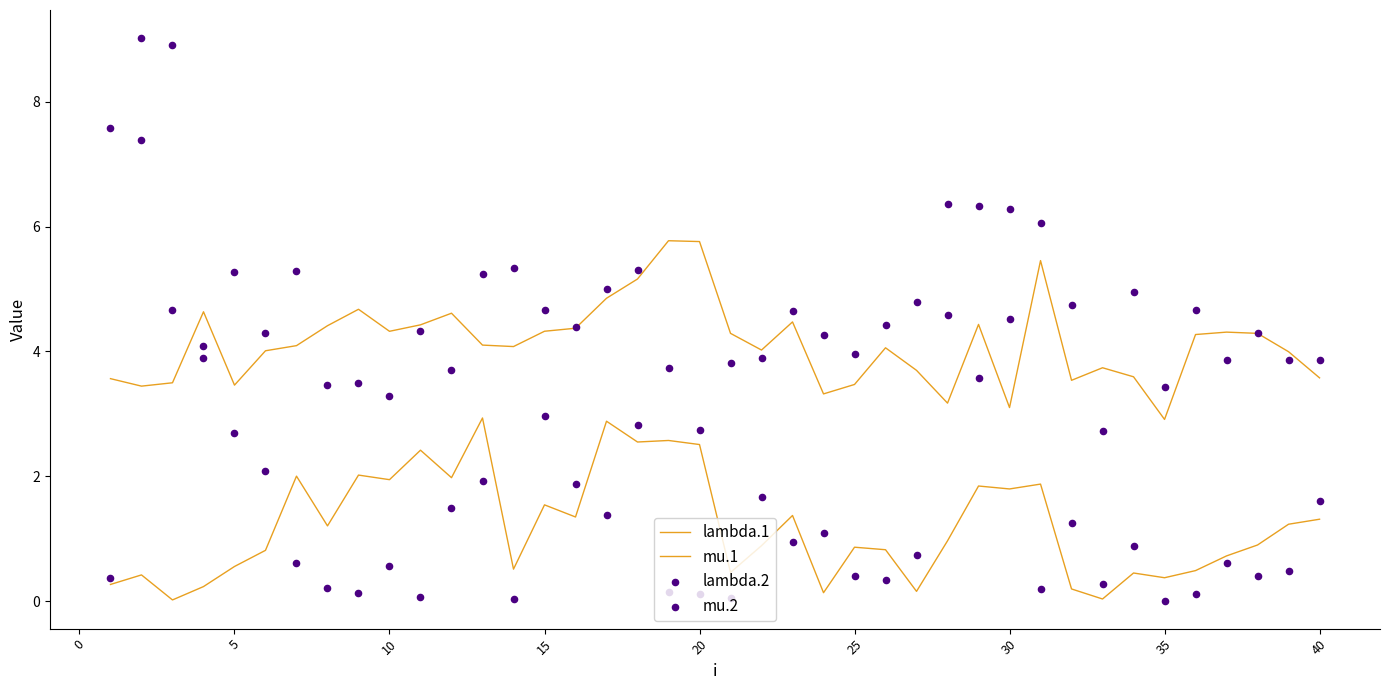

Is the value of mu.1 at 28 greater than the value of lambda.1 at 10?

No